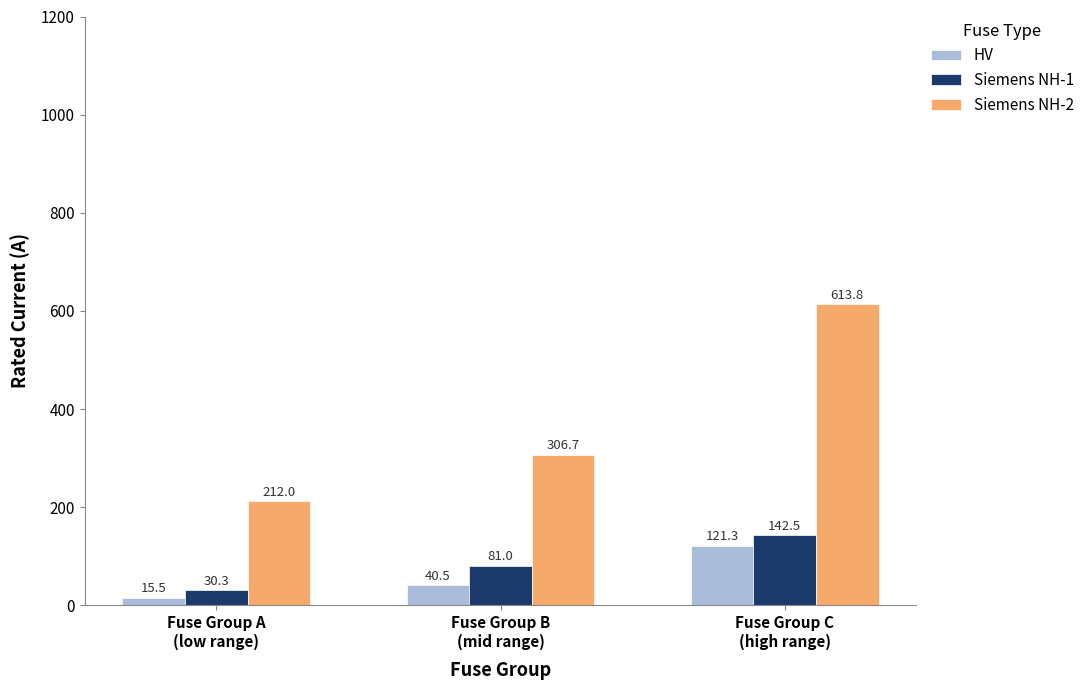

At Fuse Group A
(low range), list the series in order from smallest to largest.

HV, Siemens NH-1, Siemens NH-2